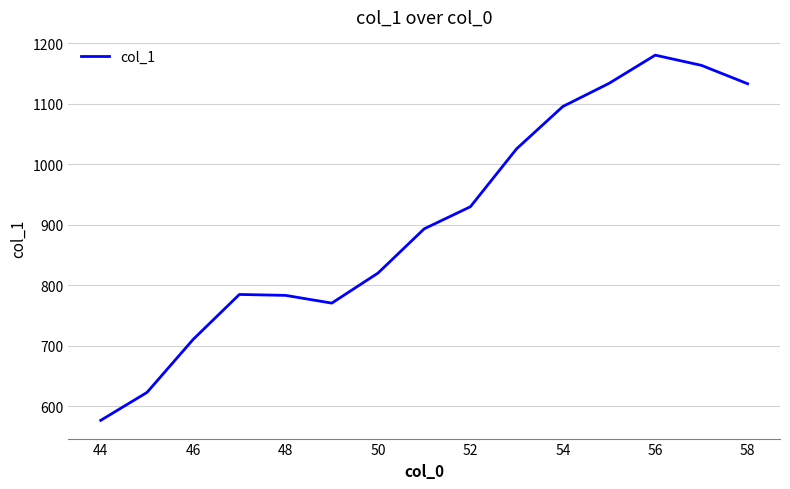

What is the maximum value shown in the chart?

1180.6